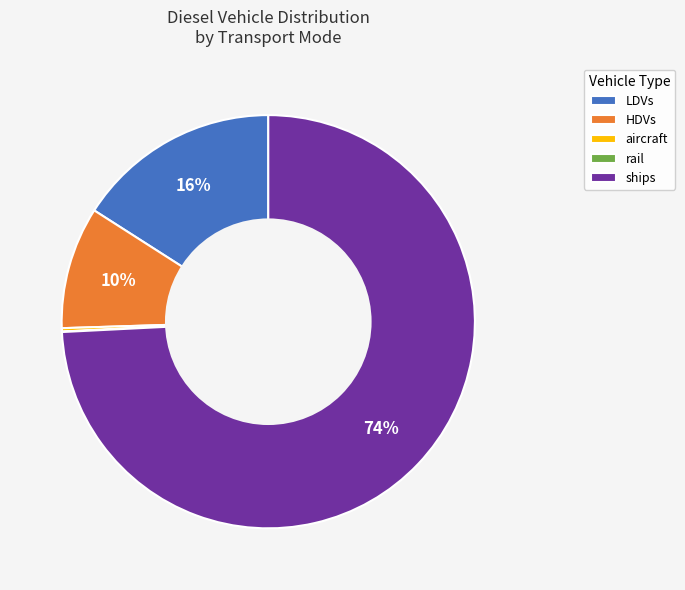

Does any single category account for the majority?

Yes